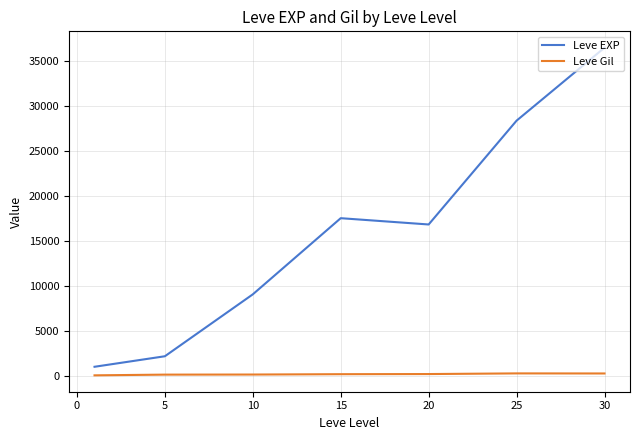

Which series has the largest total across all categories?

Leve EXP